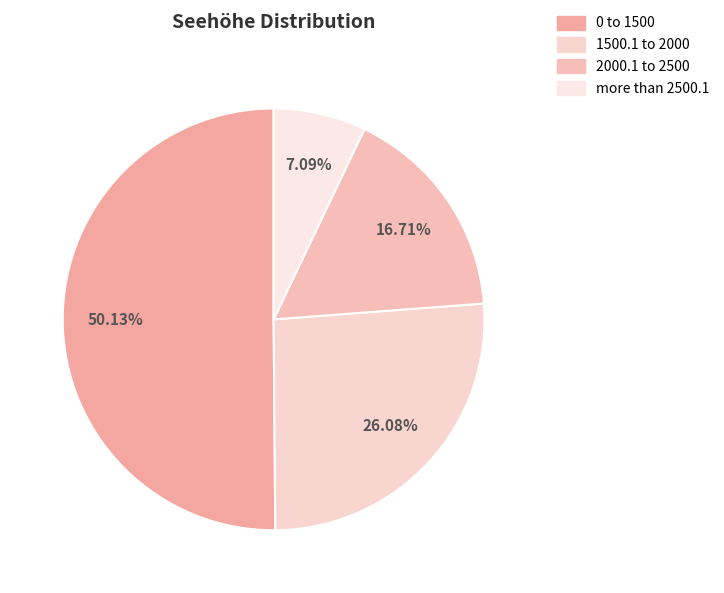

Is there any slice that represents more than half of the pie?

Yes